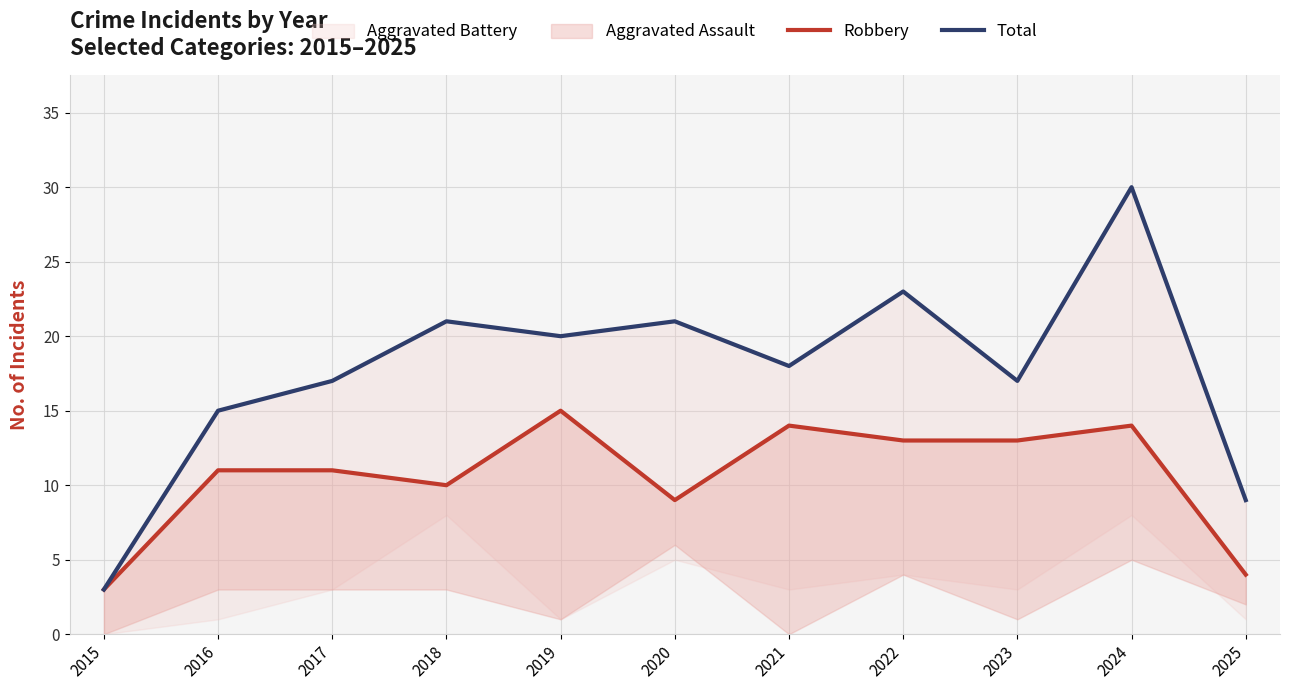

What is the sum of all Robbery values?

117